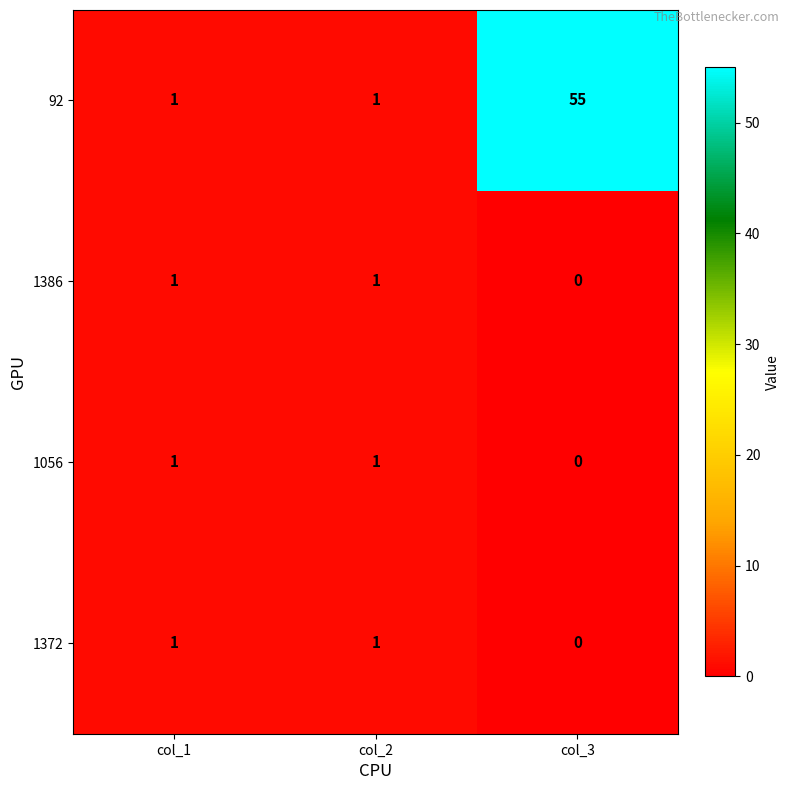

The value of 92 at col_3 is 31. True or false?

False